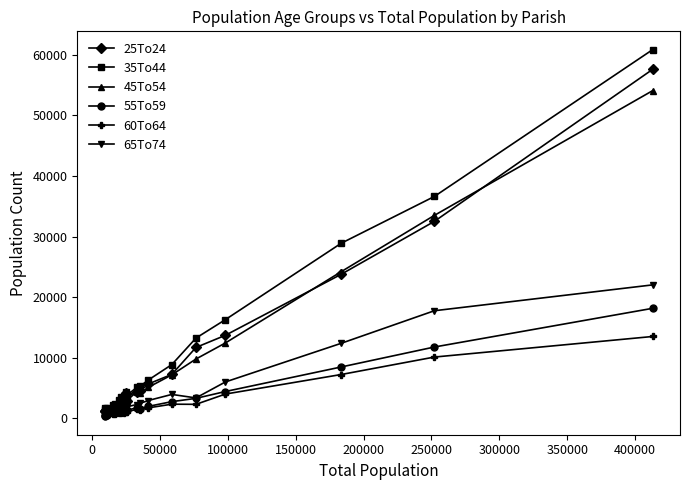

What is the maximum value shown in the chart?

60865